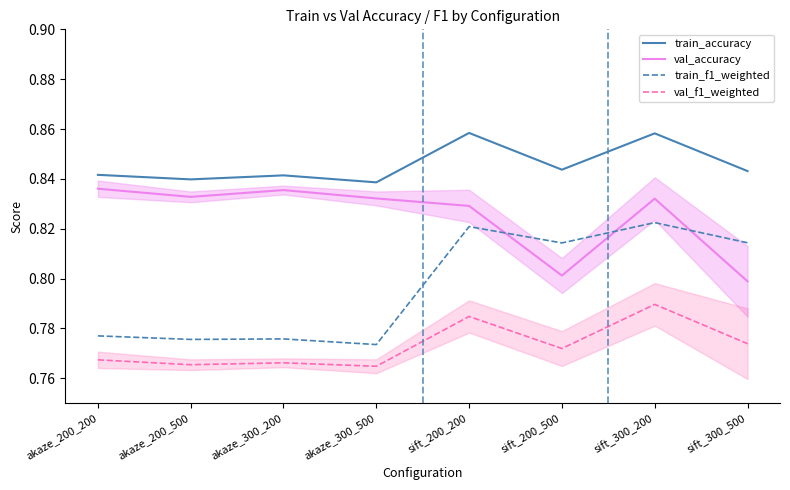

True or false: val_f1_weighted has more than 1 points higher than both neighbors.

True